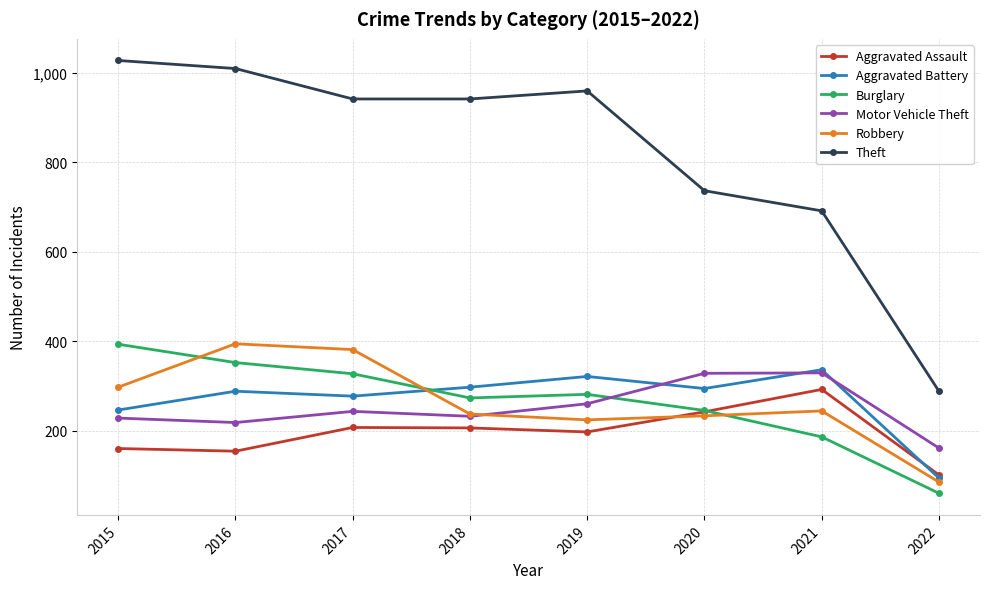

What is the total value across all series at 2019?

2242